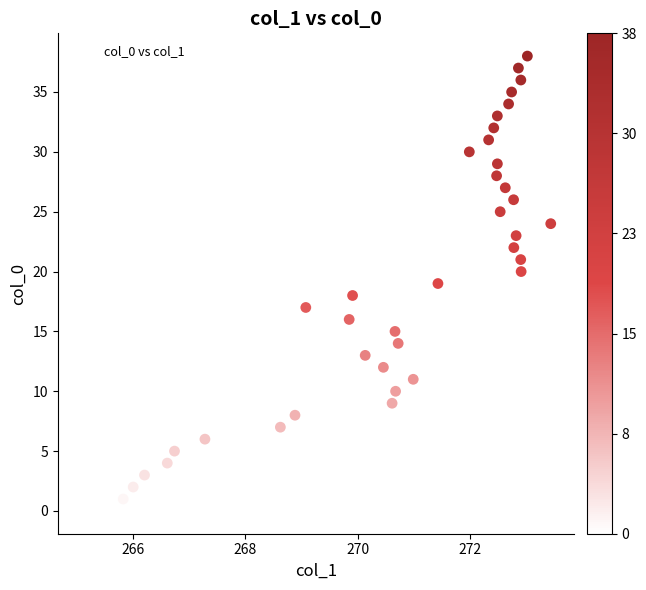

What is the range of Y values (max minus min)?

38